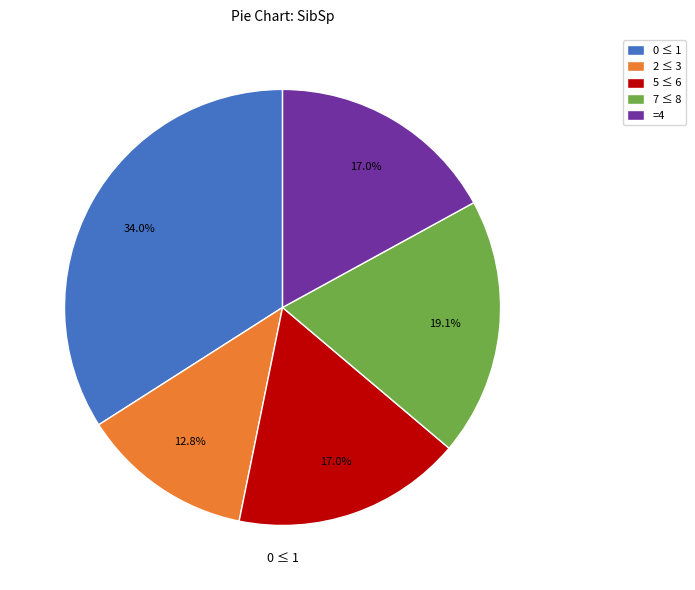

Combined, what portion of the pie is 2 ≤ 3 and 0 ≤ 1?

46.8%